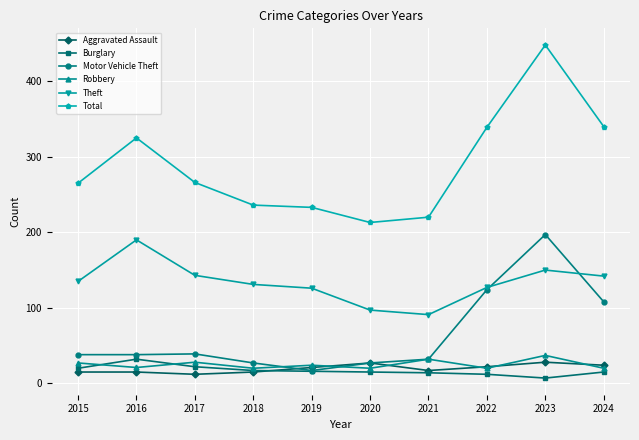

What is the average value of the Theft series?

133